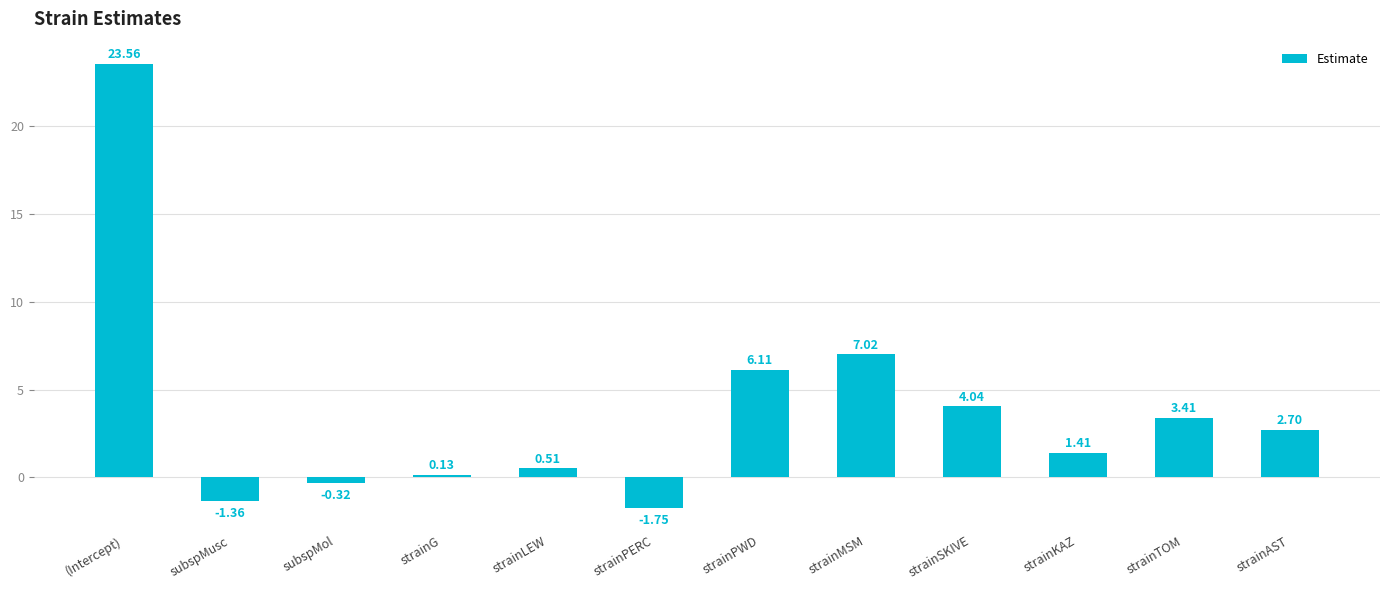

List the labels in order of value, largest first.

(Intercept), strainMSM, strainPWD, strainSKIVE, strainTOM, strainAST, strainKAZ, strainLEW, strainG, subspMol, subspMusc, strainPERC